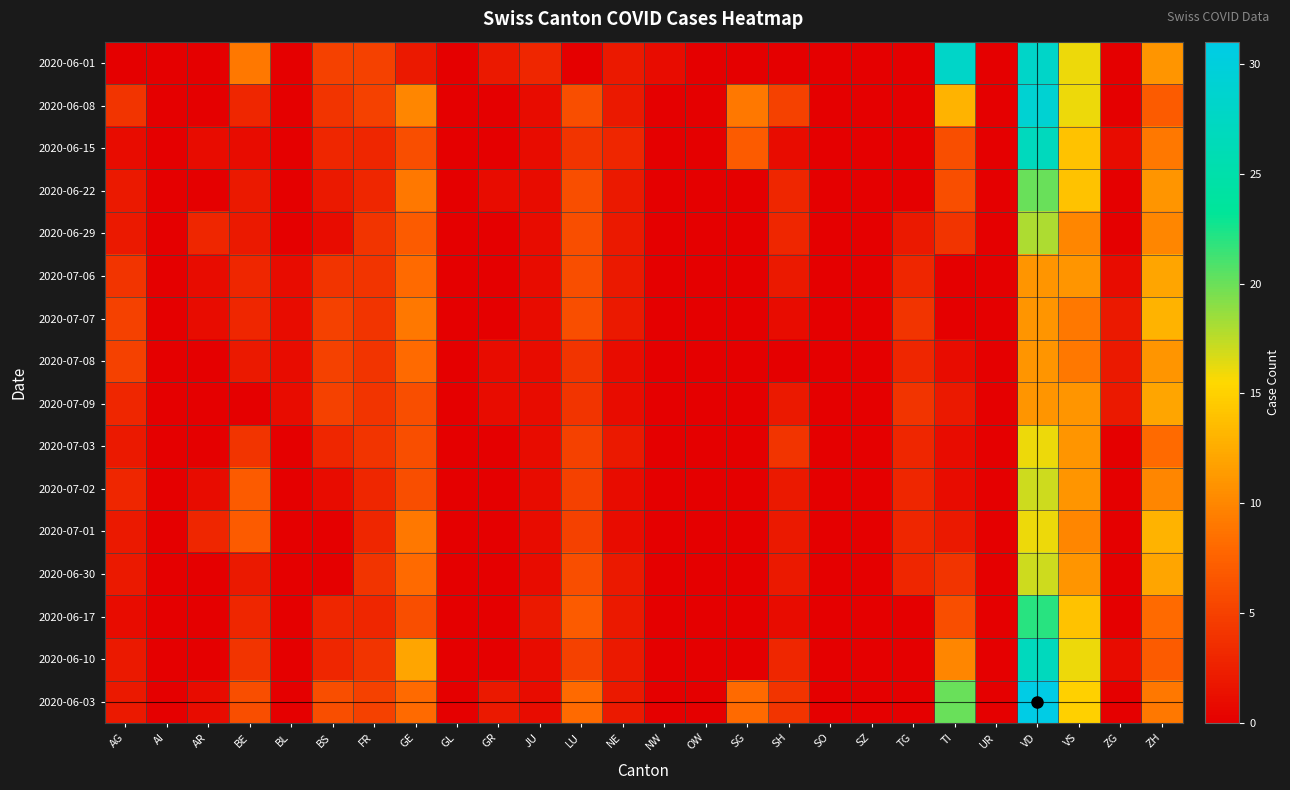

Between GE and SH, which series saw the biggest shift?

2020-06-10